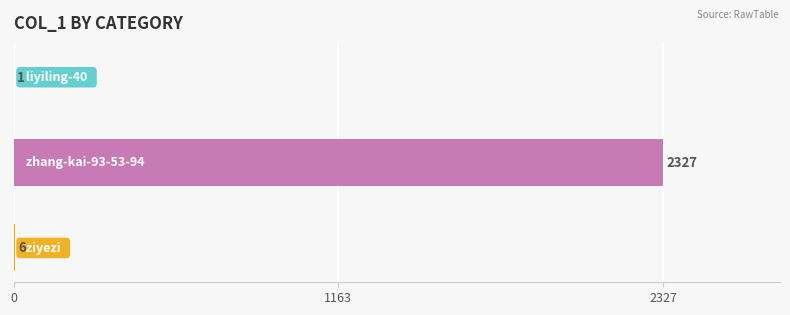

What is the sum of all values?

2334